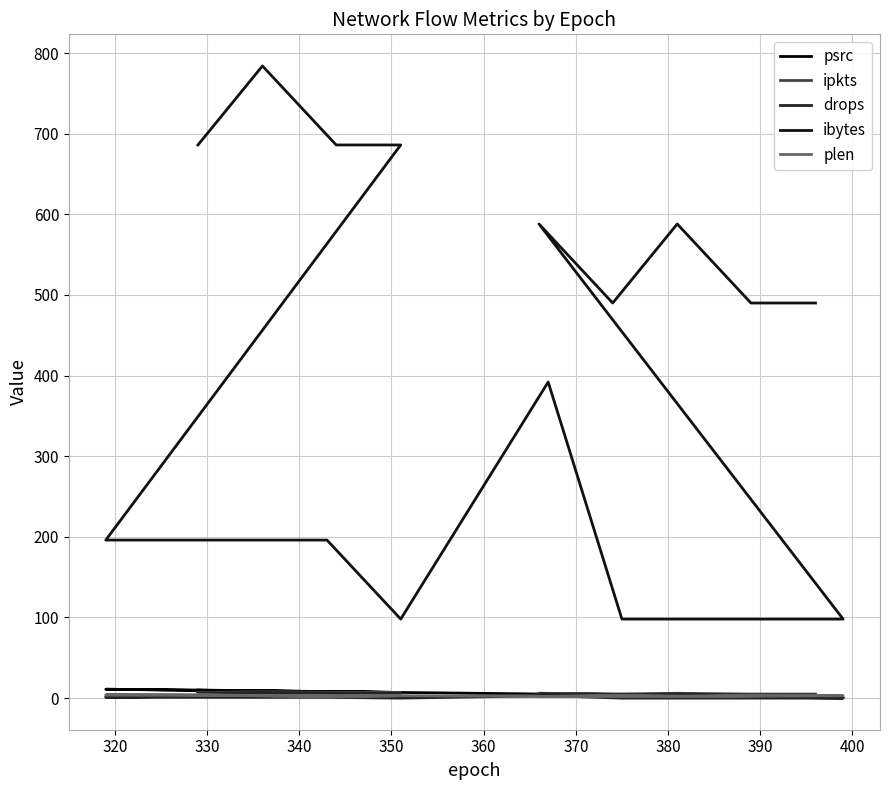

True or false: ibytes and psrc intersect in this chart.

False